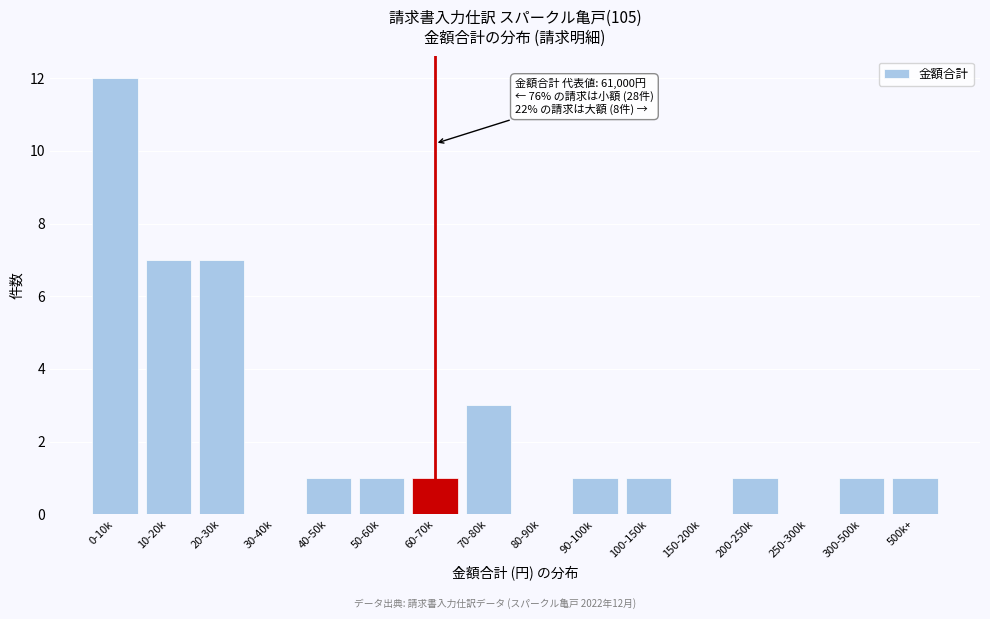

Reading left to right, transcribe all the data shown in this chart.

0-10k=12	10-20k=7	20-30k=7	30-40k=0	40-50k=1	50-60k=1	60-70k=1	70-80k=3	80-90k=0	90-100k=1	100-150k=1	150-200k=0	200-250k=1	250-300k=0	300-500k=1	500k+=1